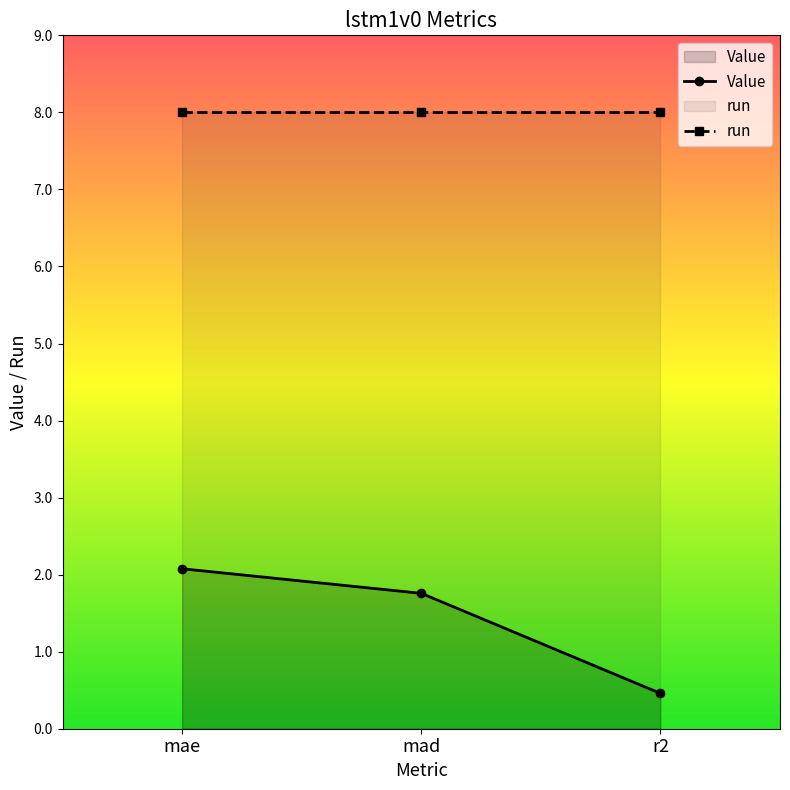

Is it true that the value at mad is 1.8?

True